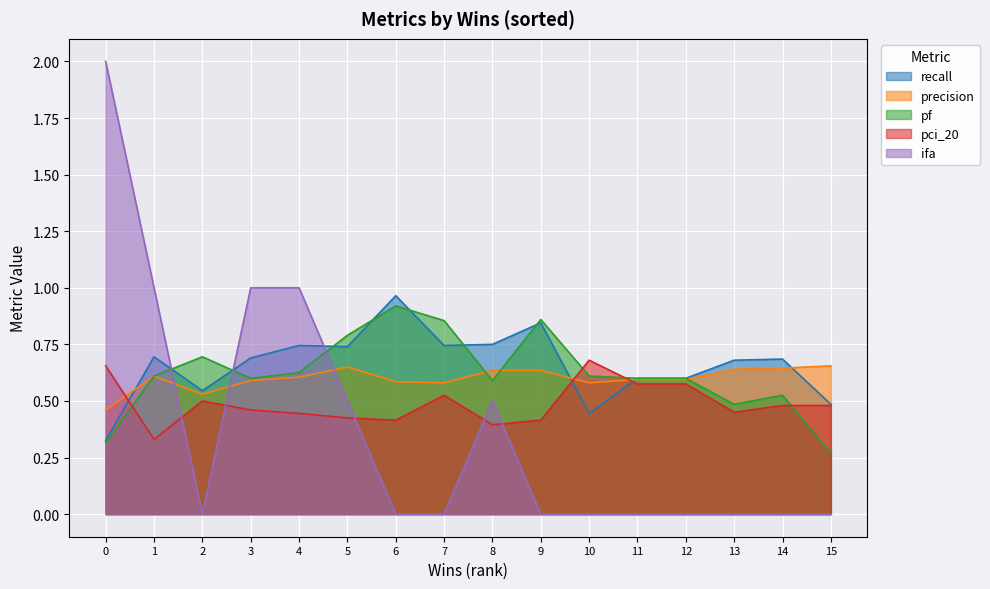

What is the greatest value displayed?

2.0